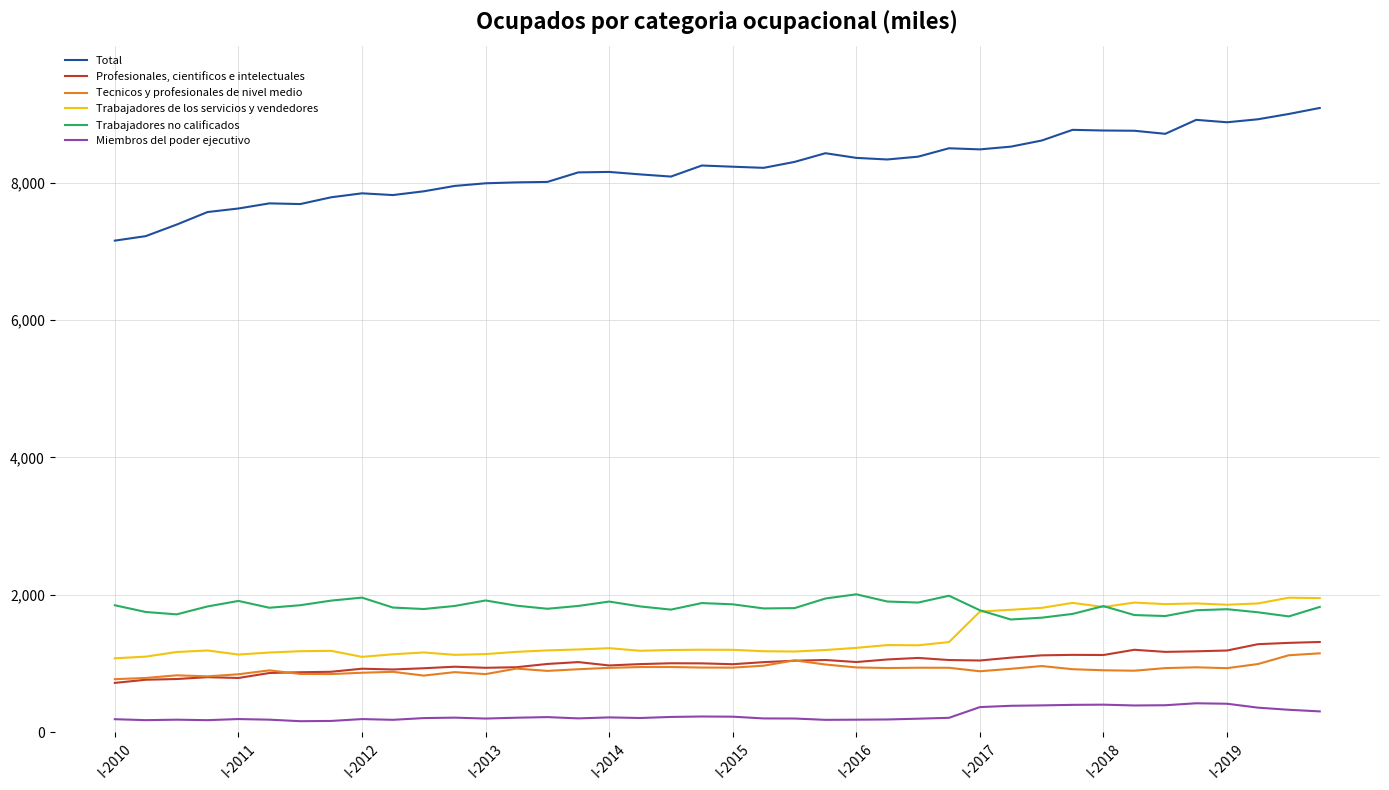

True or false: Tecnicos y profesionales de nivel medio and Total cross at least once.

False